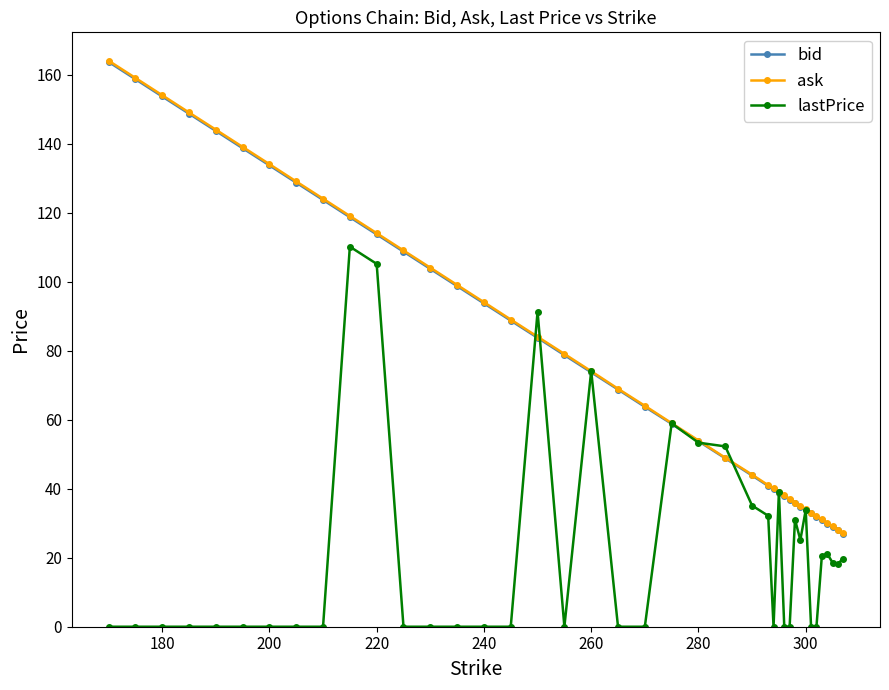

True or false: lastPrice has more than 2 points higher than both neighbors.

True